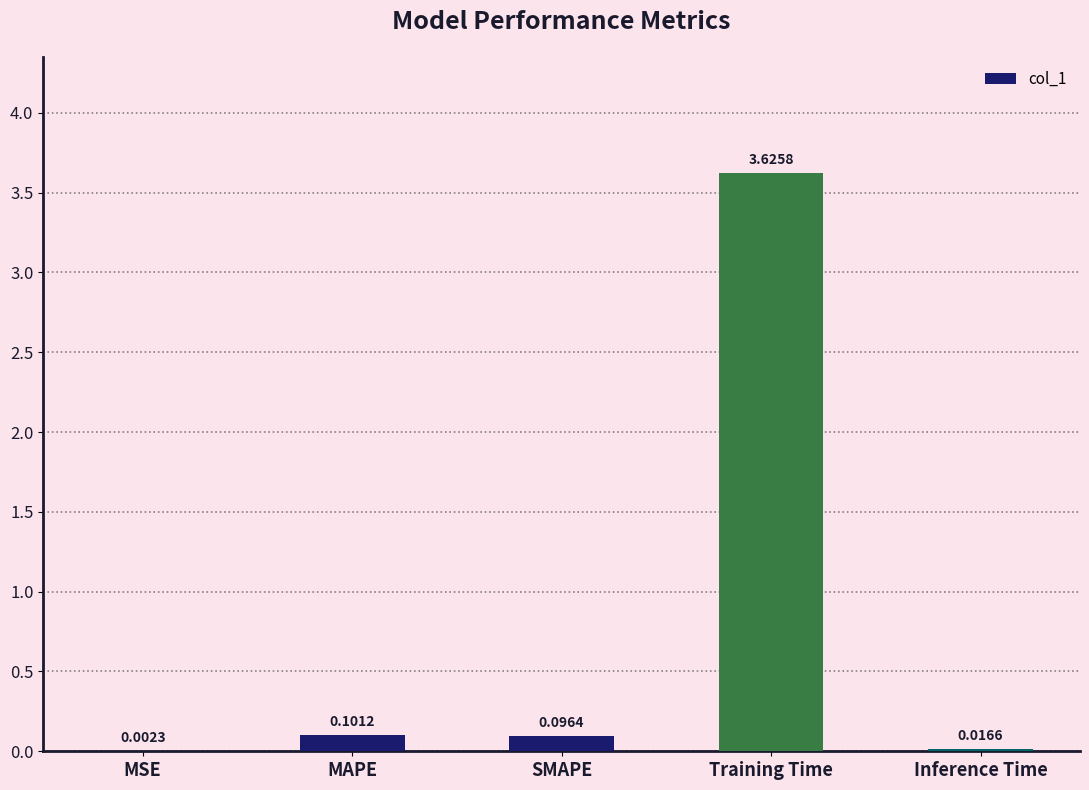

What is the sum of all values?

3.8